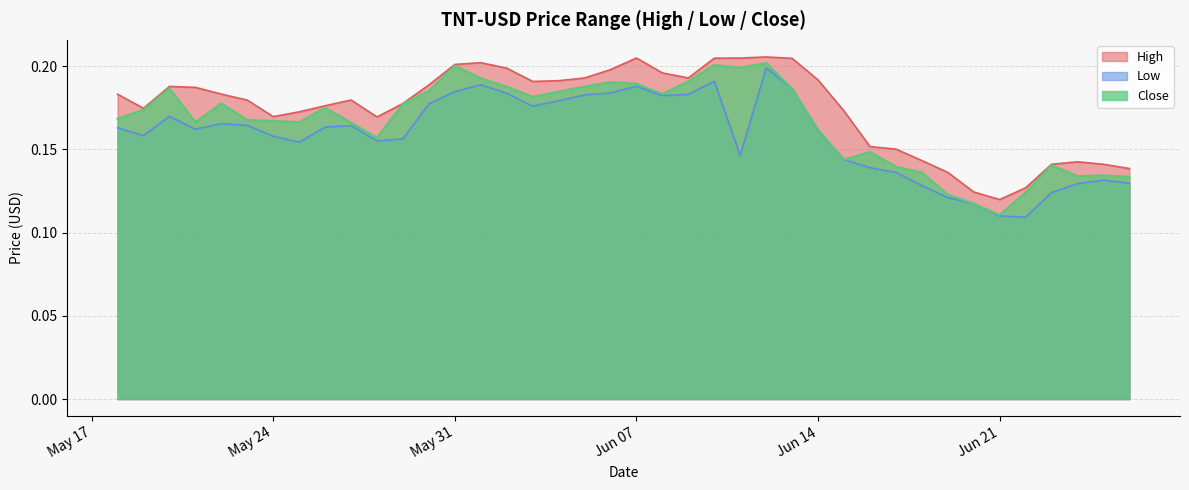

True or false: High has a value of 0.2 at 2022-06-23.

False